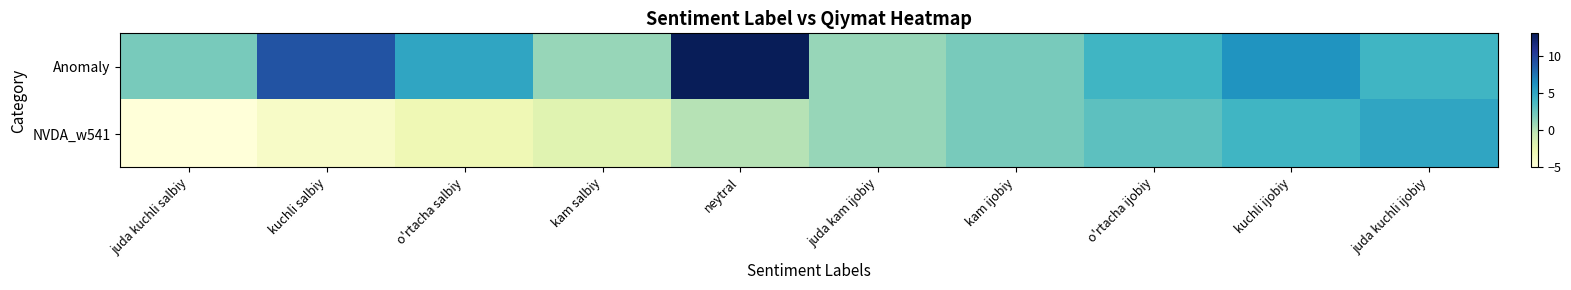

How many distinct data groups are displayed?

2